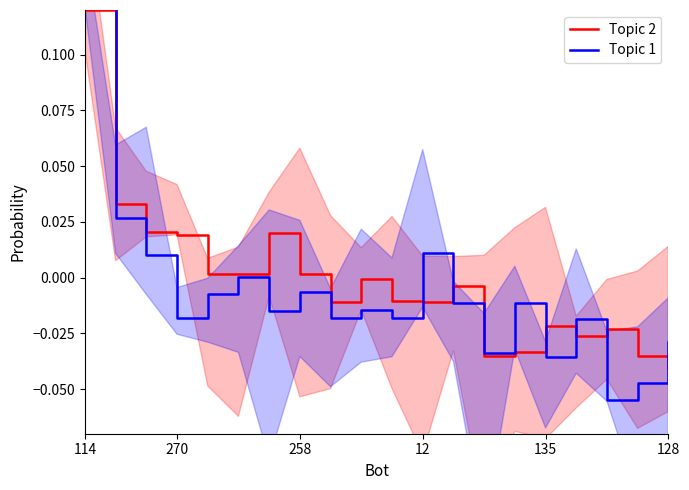

How many lines are shown in the chart?

2